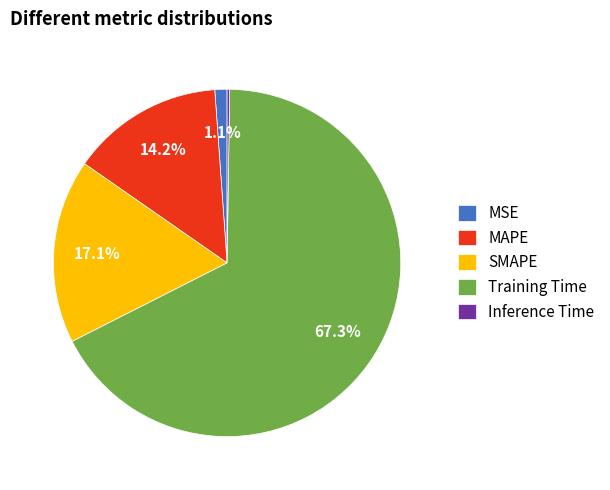

Which has a higher value, Training Time or MAPE?

Training Time